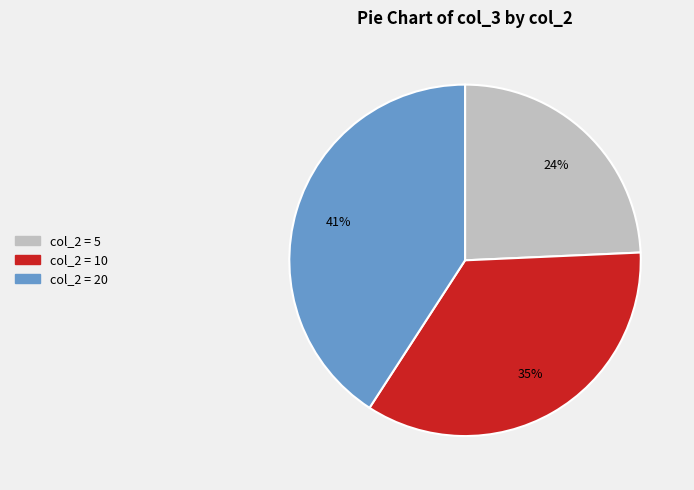

Is there a majority slice in this chart?

No